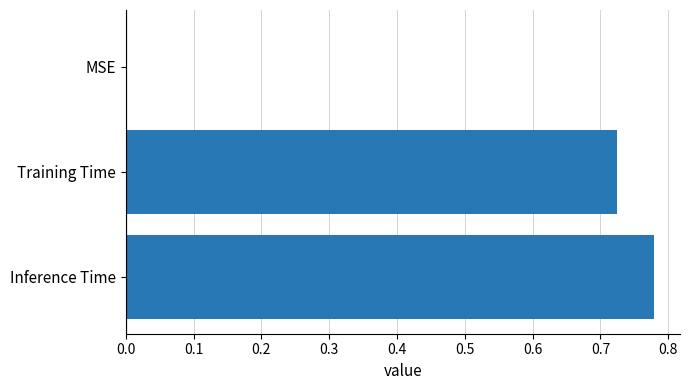

The chart shows a value of -0.4 at MSE. True or false?

False